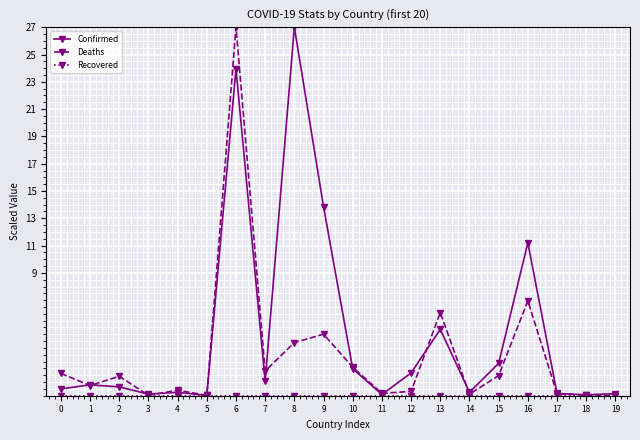

The value of Deaths at 9 is 6.5. True or false?

False